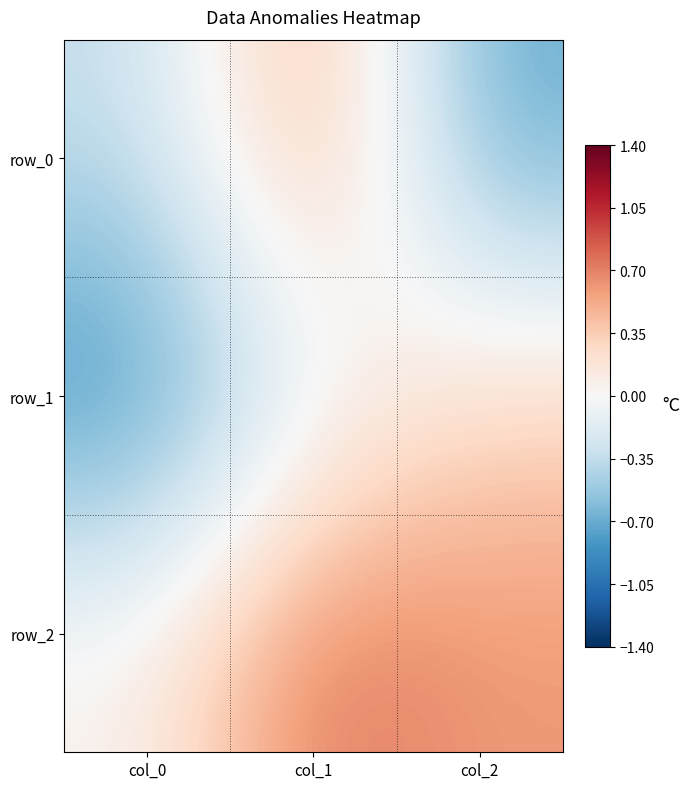

The row_0 series shows 0.6 at col_1. True or false?

True